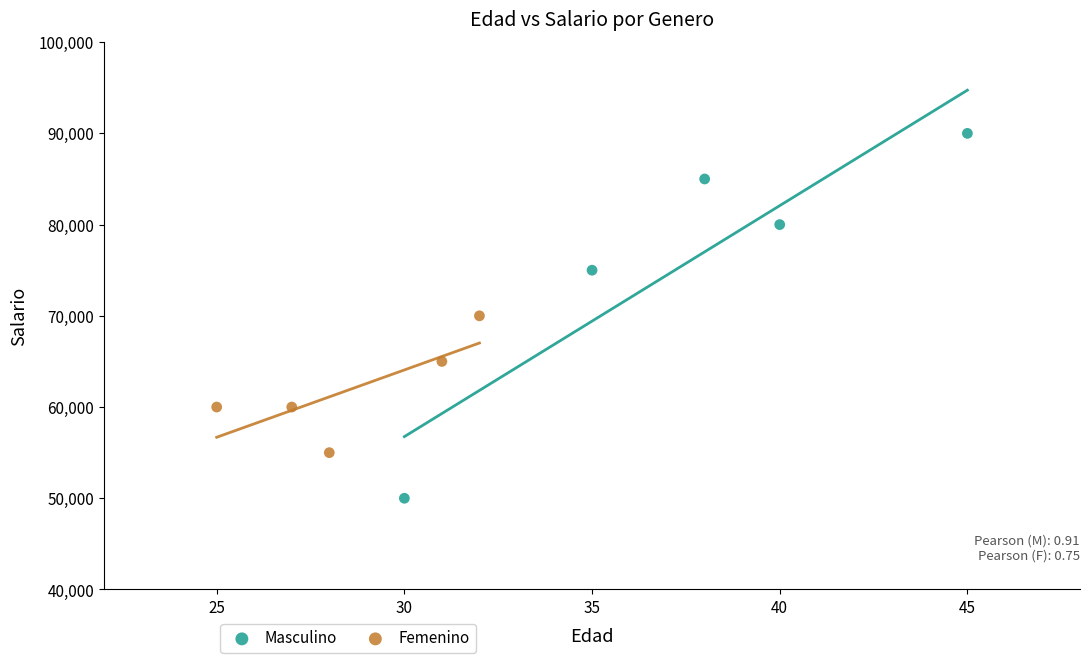

Which series contains the lowest Y value?

Masculino